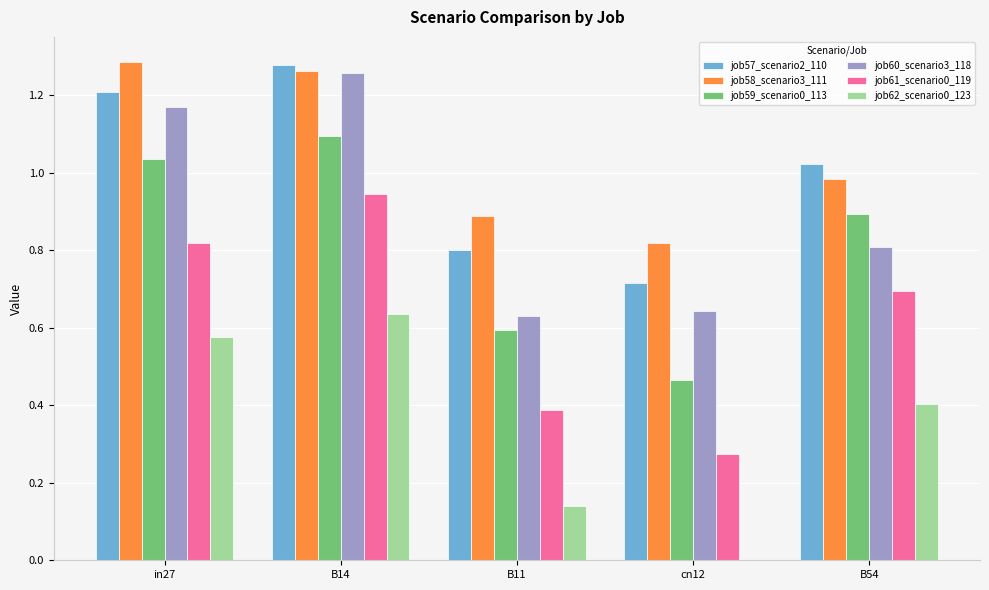

What is the highest value of the job59_scenario0_113 series?

1.1